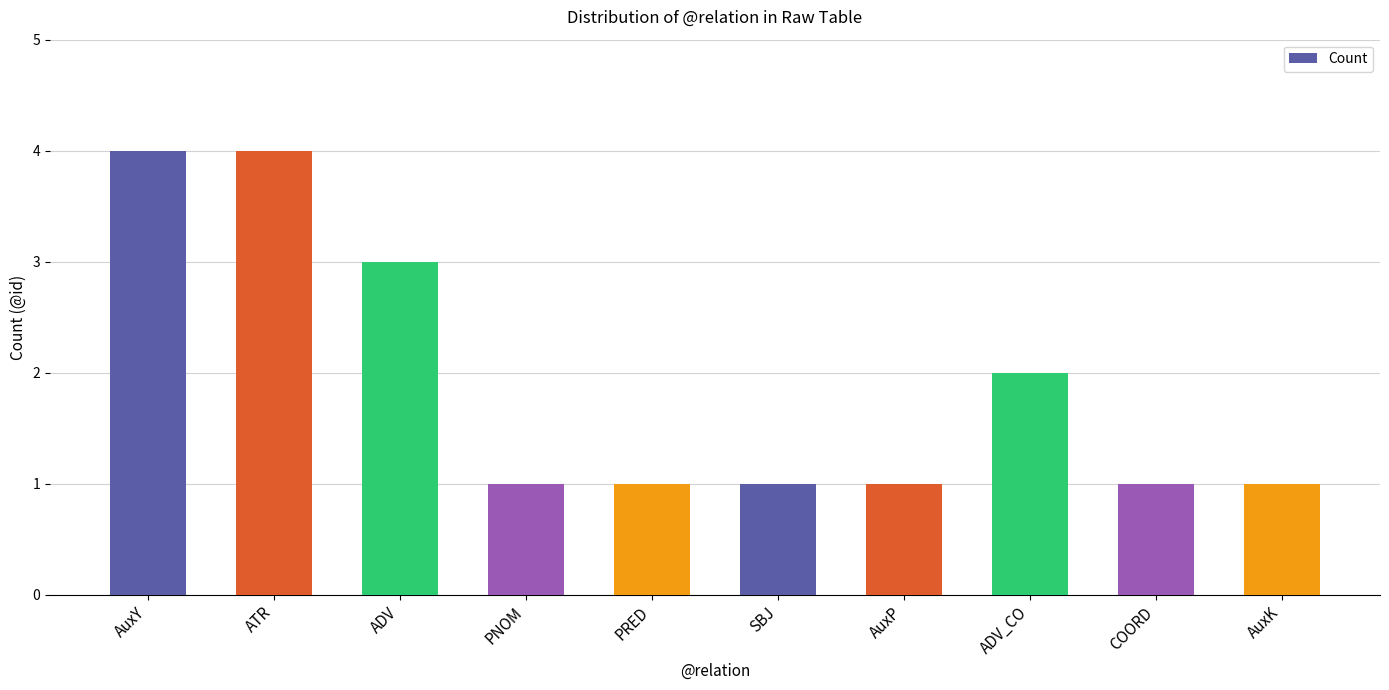

Between AuxP and ATR, which is larger?

ATR